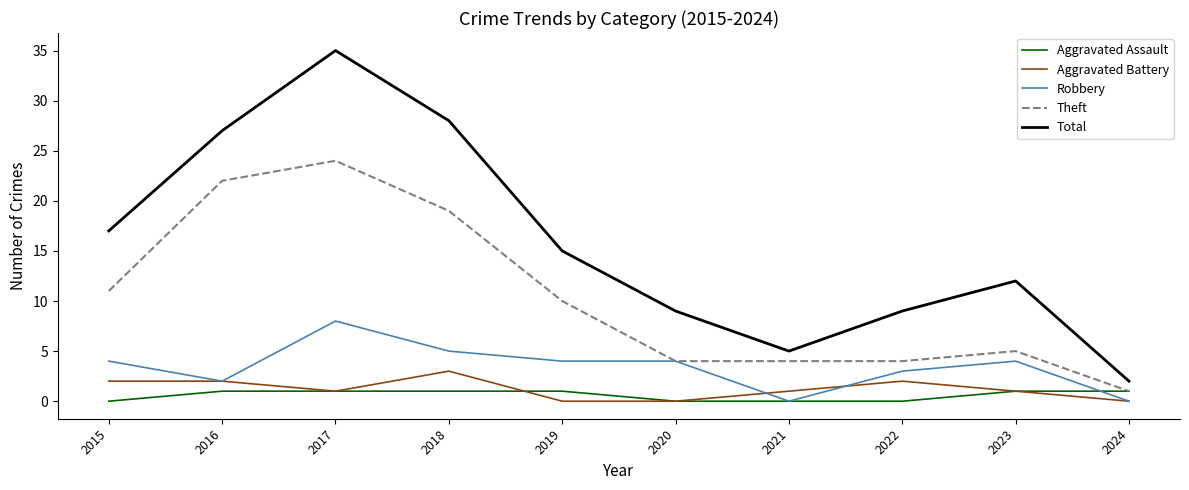

Reading left to right, transcribe all the data shown in this chart.

Aggravated Assault: 0	1	1	1	1	0	0	0	1	1
Aggravated Battery: 2	2	1	3	0	0	1	2	1	0
Robbery: 4	2	8	5	4	4	0	3	4	0
Theft: 11	22	24	19	10	4	4	4	5	1
Total: 17	27	35	28	15	9	5	9	12	2